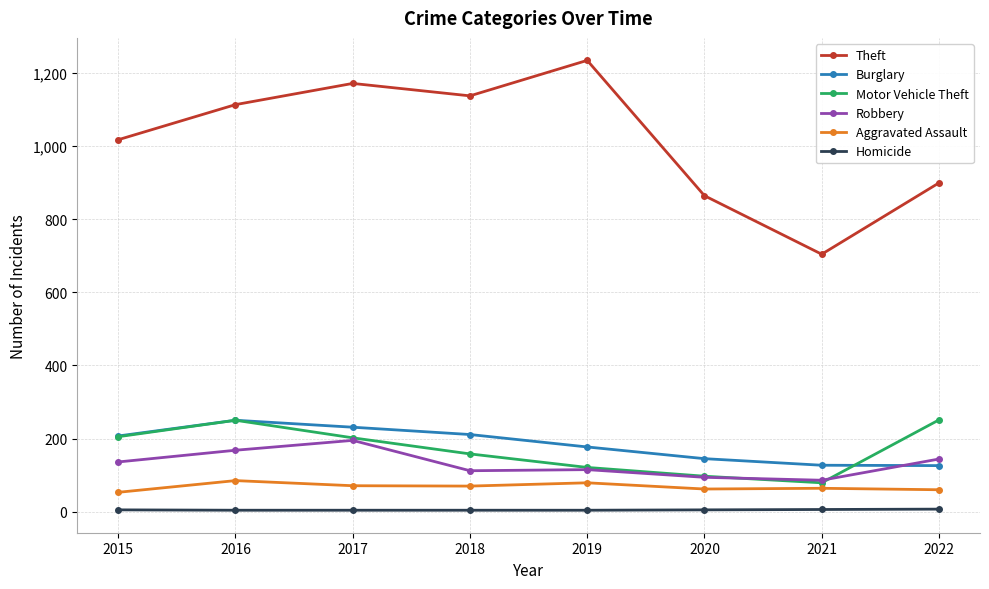

How many lines are shown in the chart?

6